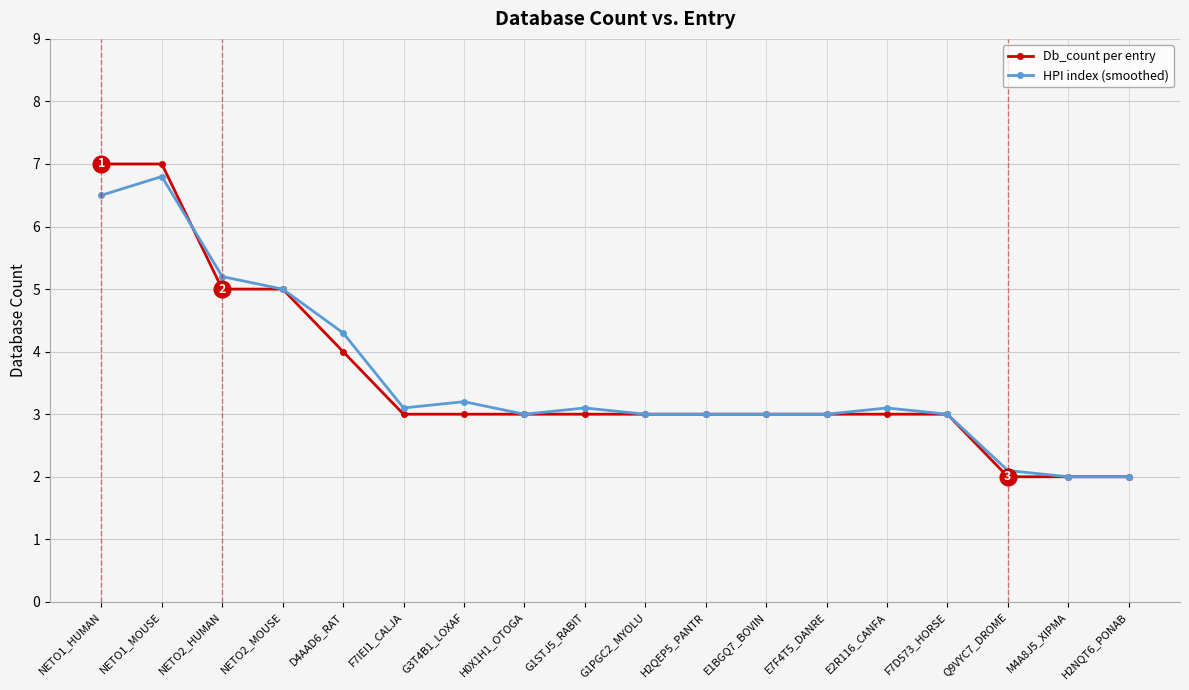

Count the Db_count per entry values in the range 3 to 4.

11